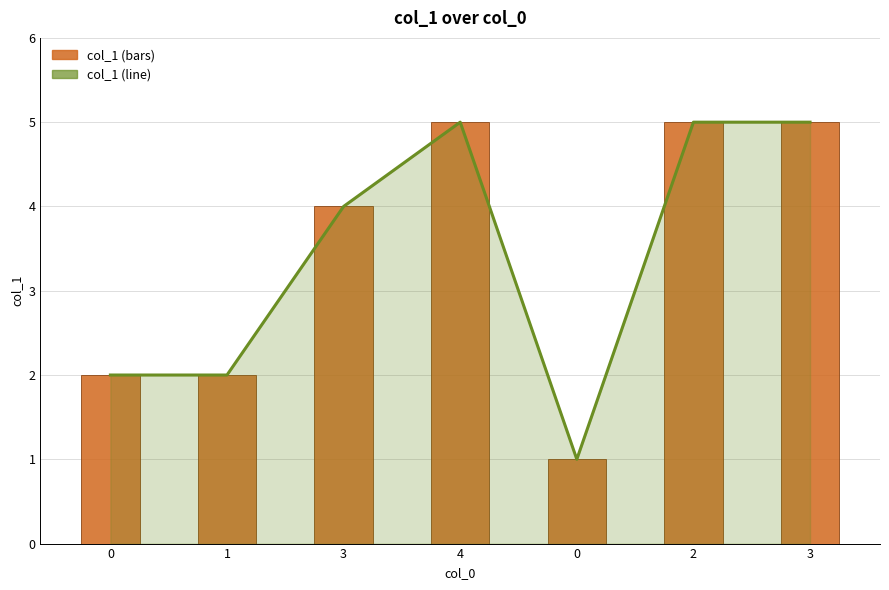

Rank the series by their maximum value, from highest to lowest.

col_1 (line), col_1 (bars)